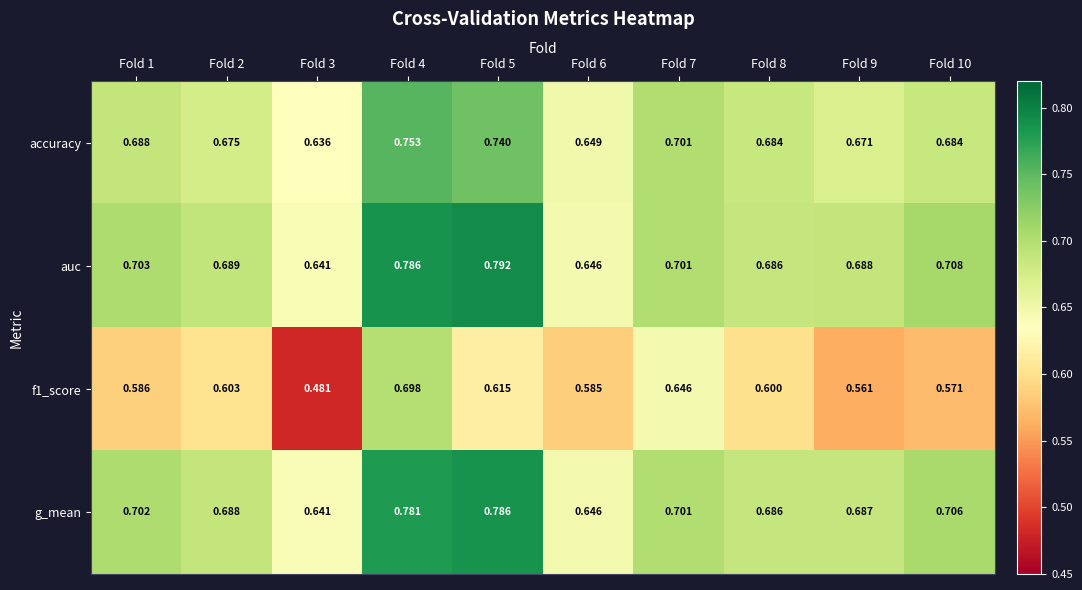

Which series changed the most between Fold 3 and Fold 5?

auc